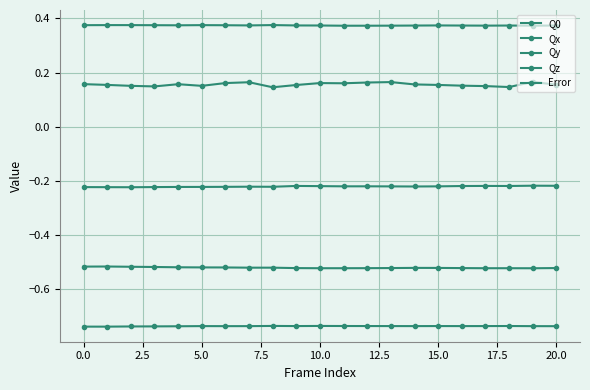

At which category does Error reach its first local valley?

5.0